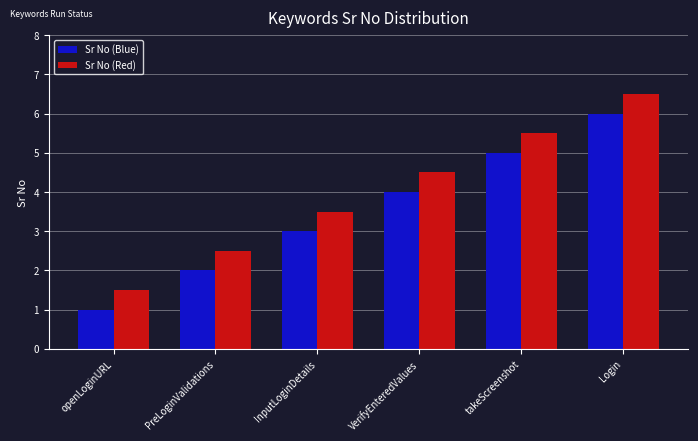

What is the difference between the highest and lowest values at InputLoginDetails?

0.5